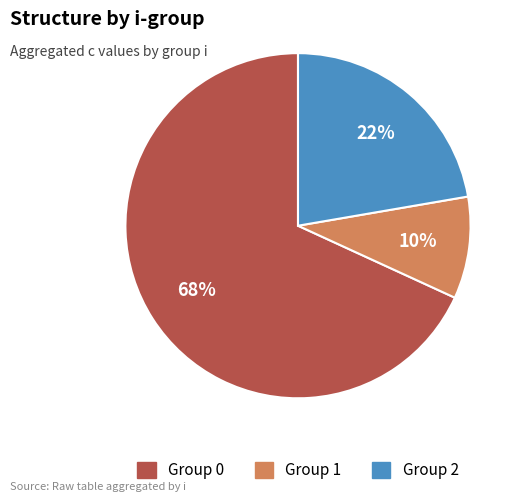

To the nearest percent, what is the average slice percentage?

33%